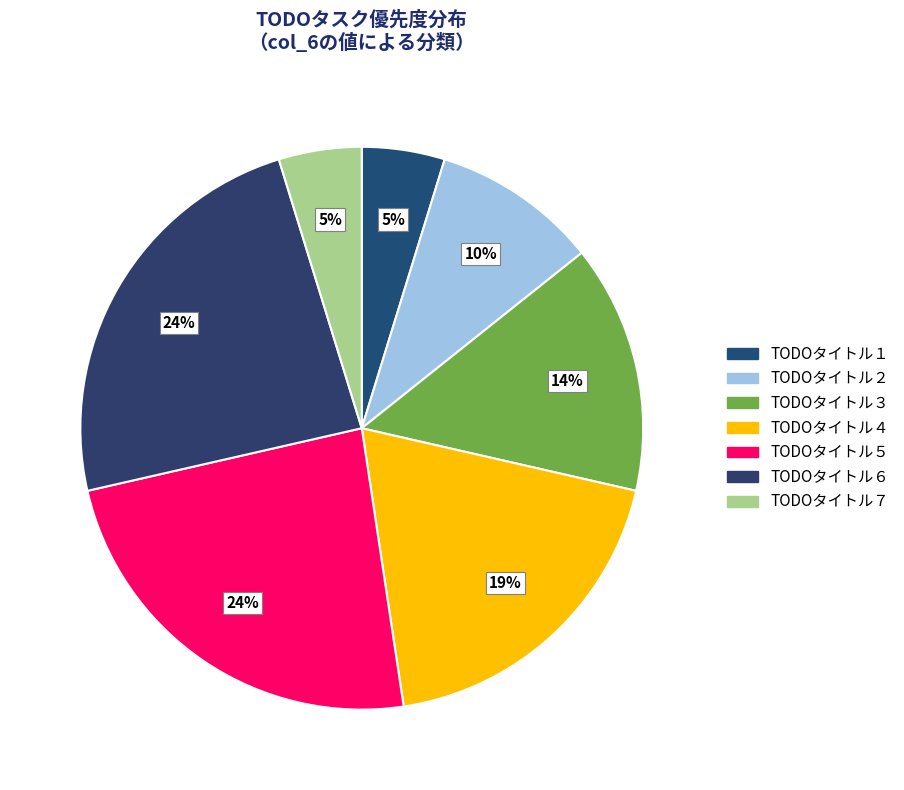

Which category has the smallest portion of the pie?

TODOタイトル１